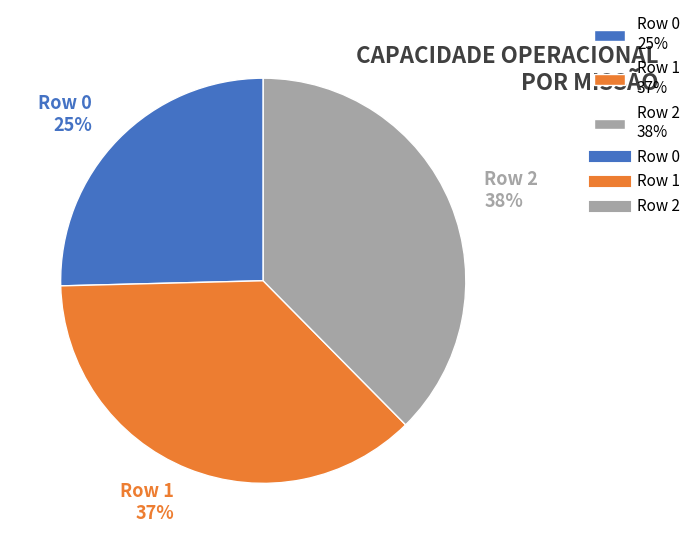

To the nearest percent, what is the combined percentage of Row 2 38% and Row 0 25%?

63%